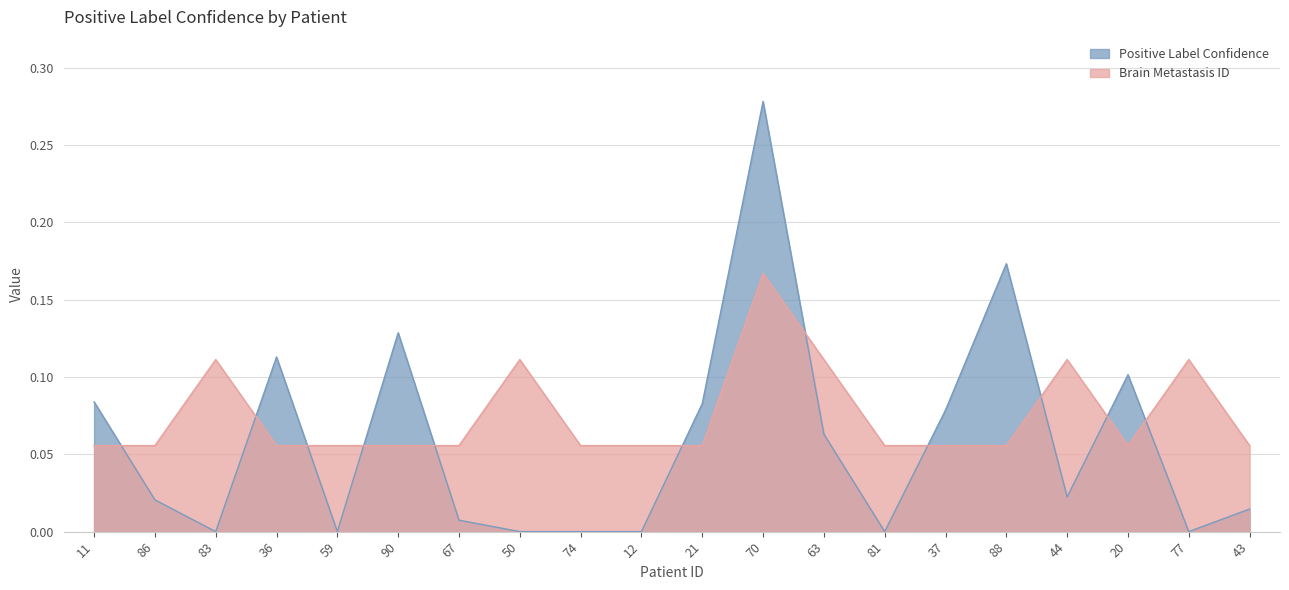

At which category is the sum across all series the highest?

70